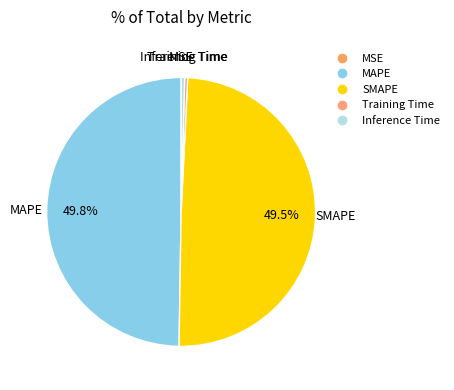

To the nearest percent, what is the difference between the largest and smallest slice percentages?

50%